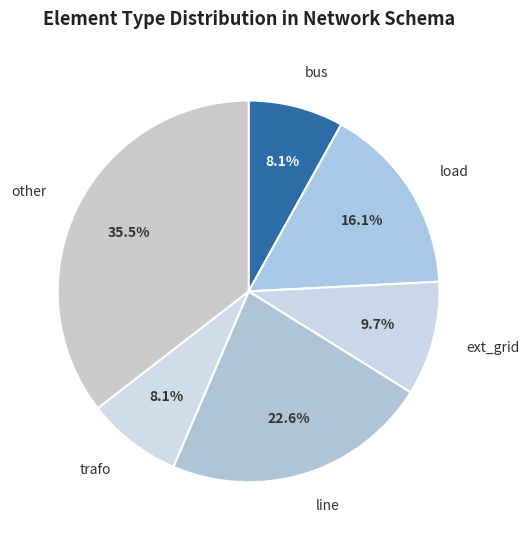

Is there any slice that represents more than half of the pie?

No